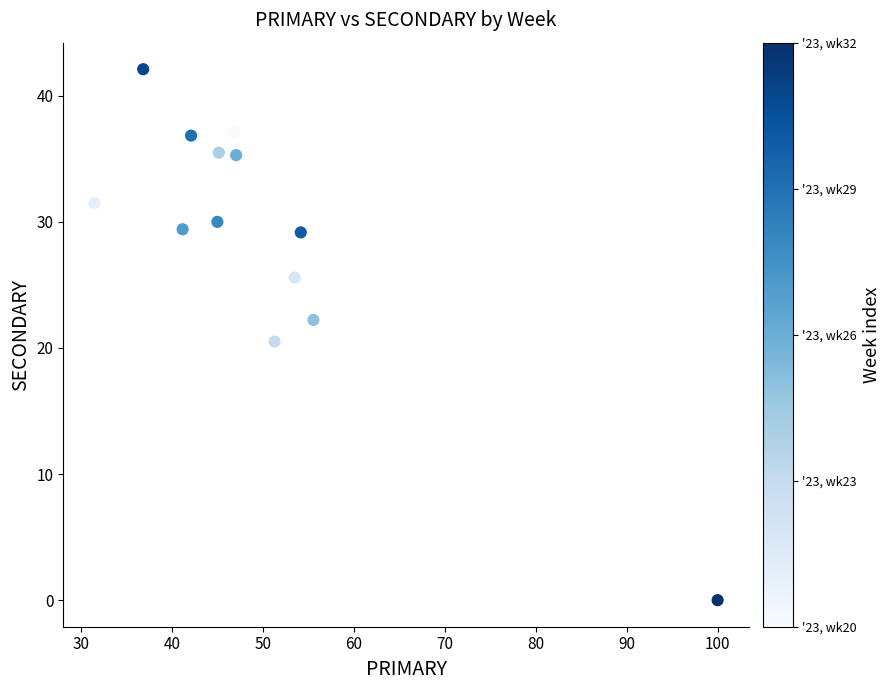

What Y value in the scatter plot is closest to 21?

20.5